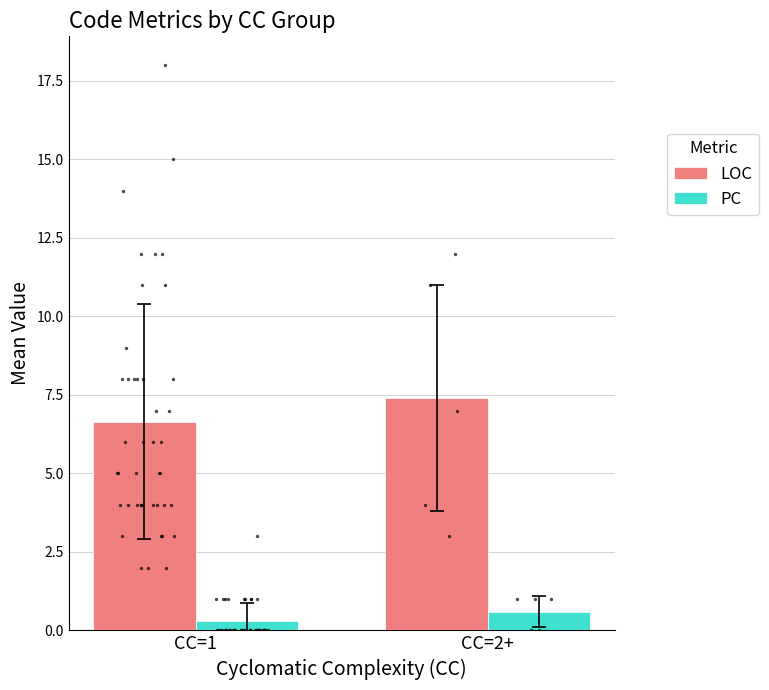

At which category is the sum across all series the highest?

CC=2+